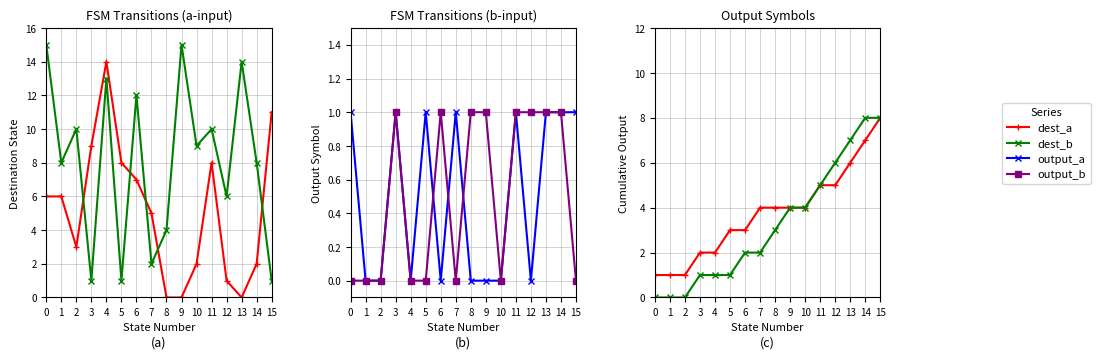

What is the total value across all series at 15?

29